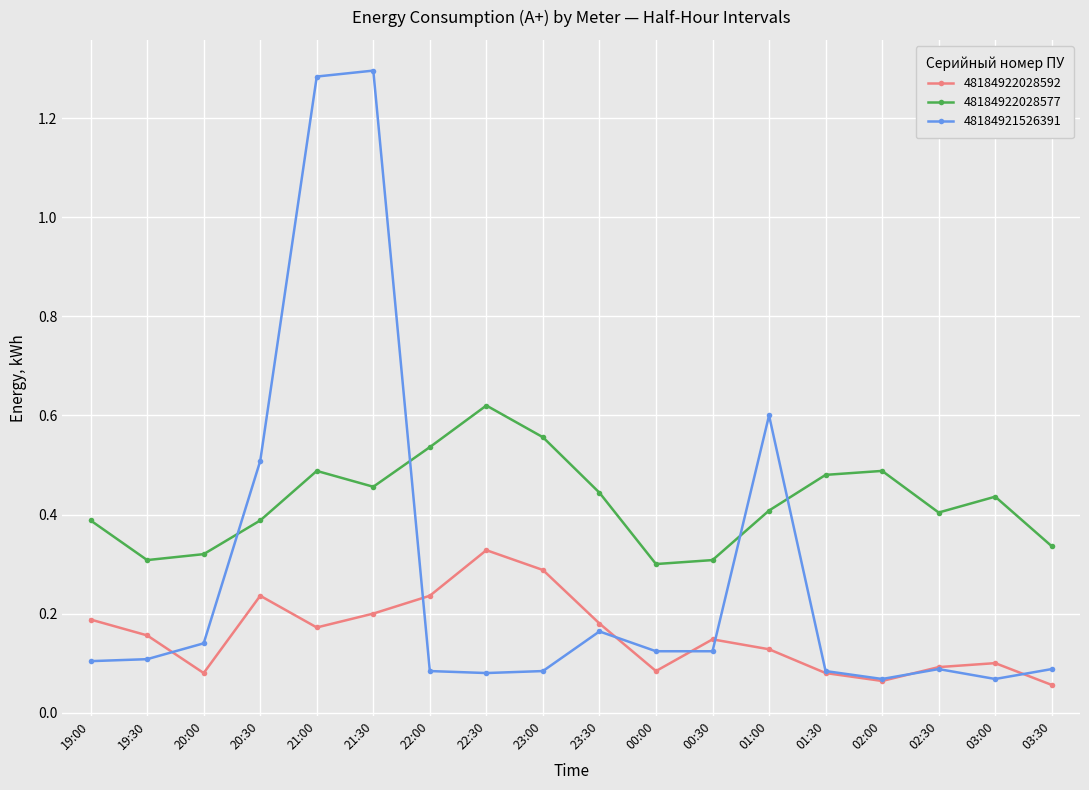

Which series changed the most between 23:30 and 01:00?

48184921526391